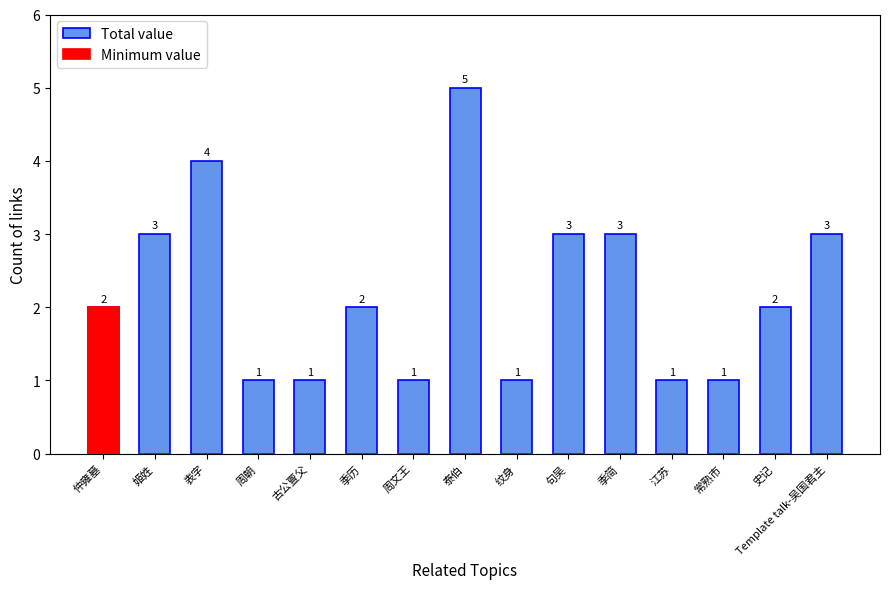

Which series changed the most between 姬姓 and Template talk-吴国君主?

Total value